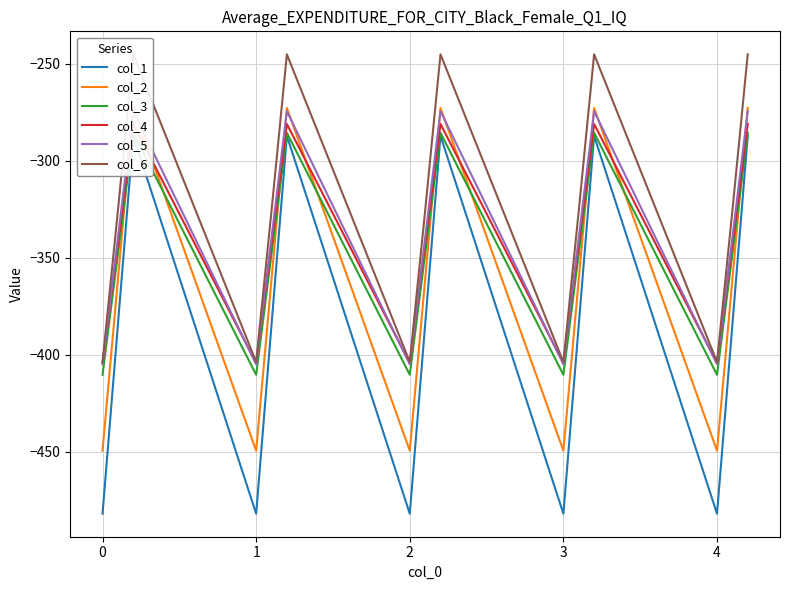

What is the difference between the maximum and minimum values in the col_2 series?

176.7